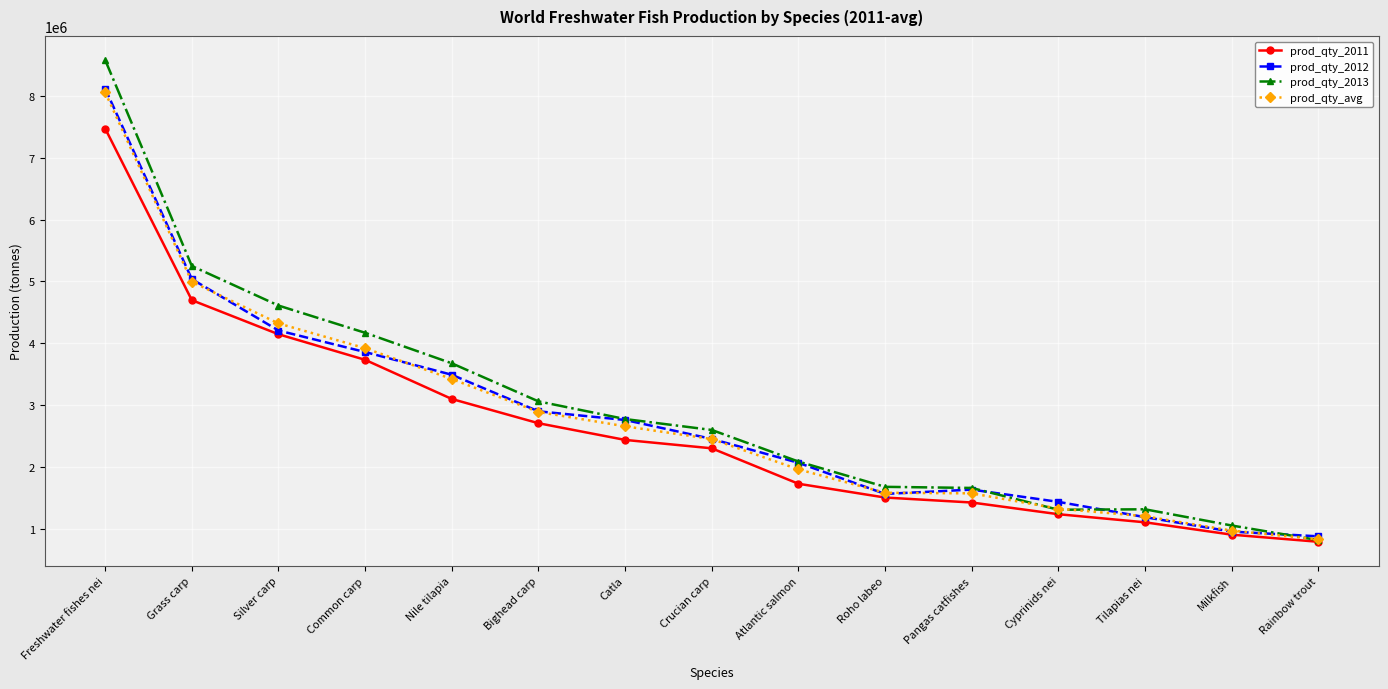

How many lines are shown in the chart?

4